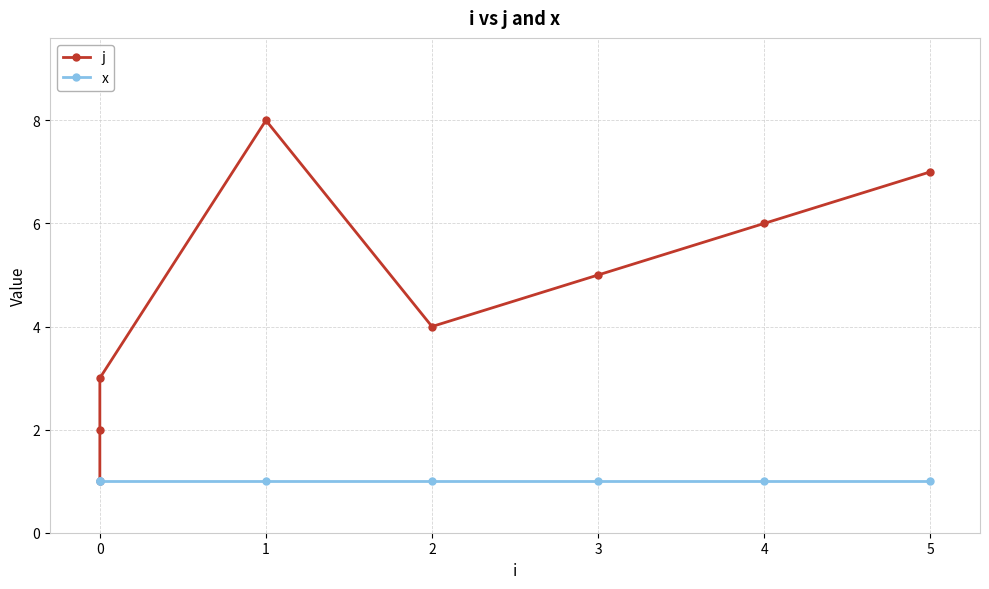

What is the difference between the maximum and minimum values in the j series?

7